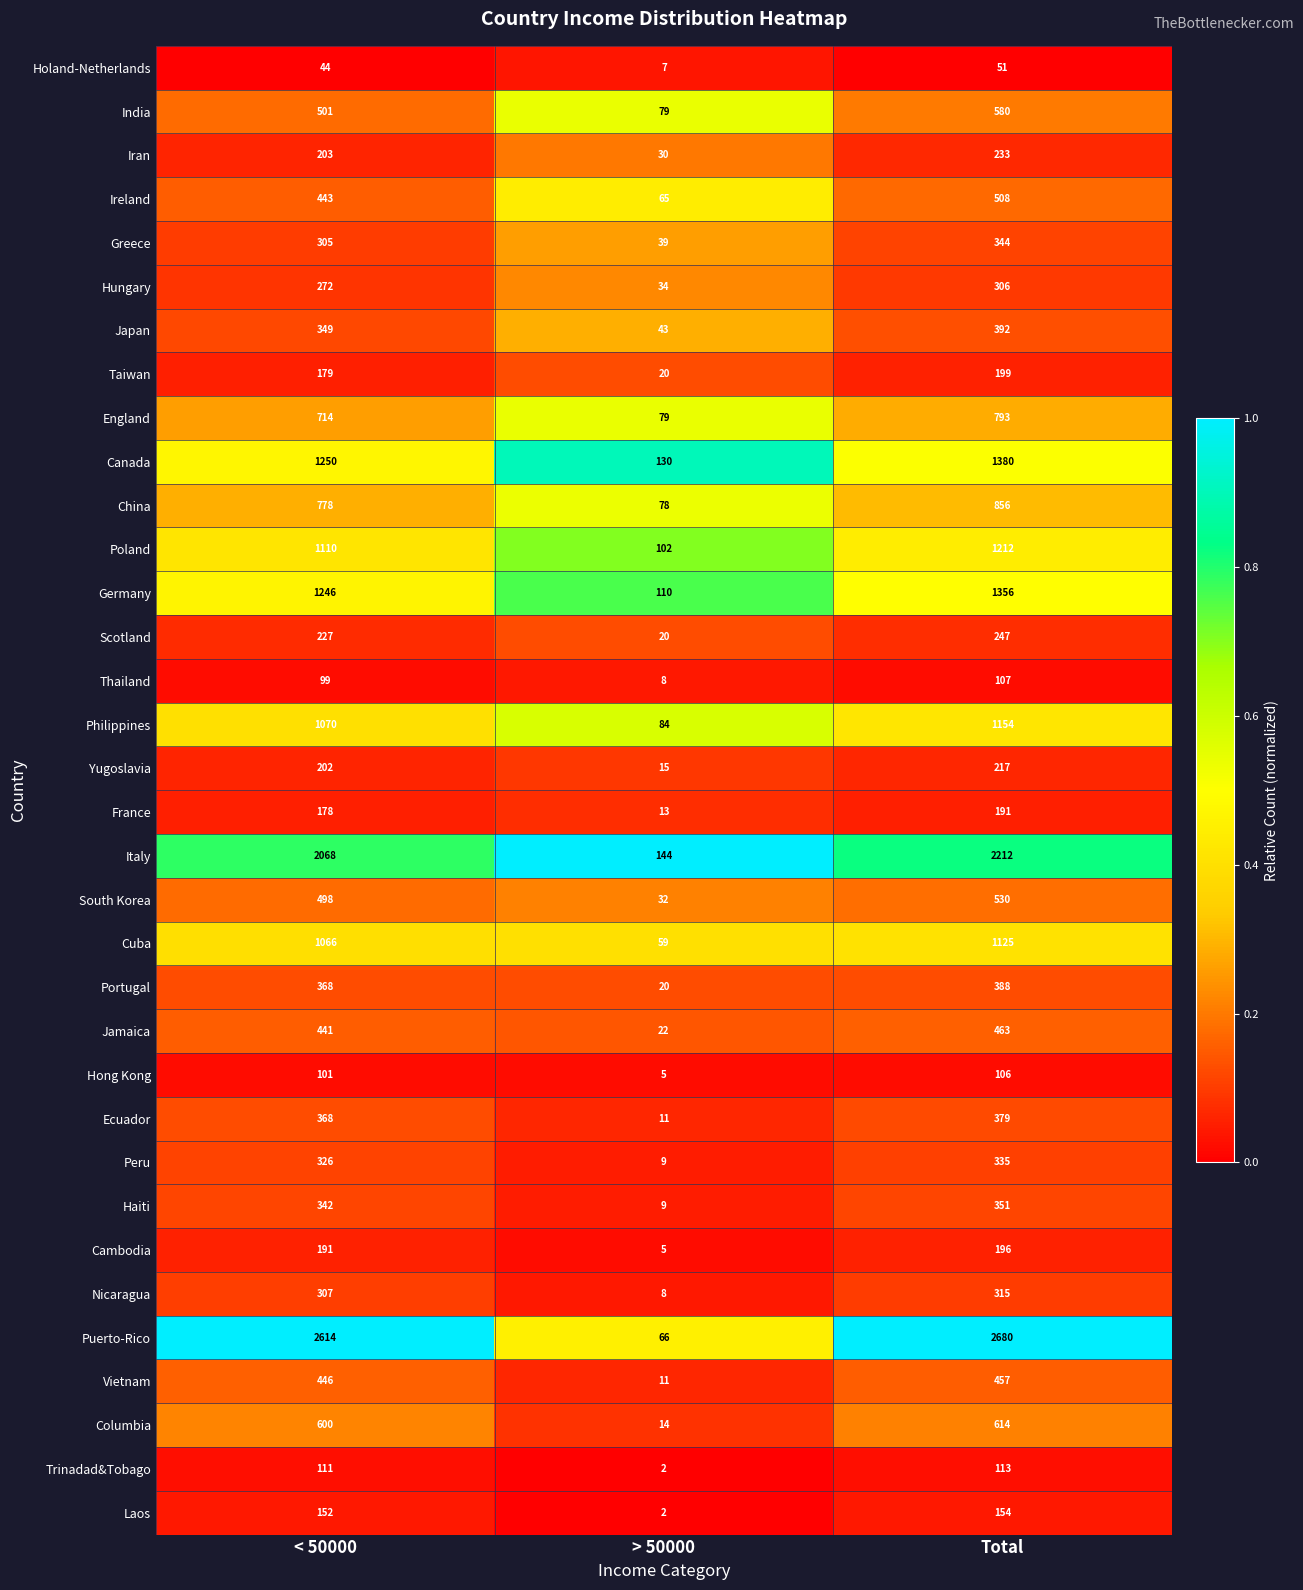

What is the maximum value shown in the chart?

2680